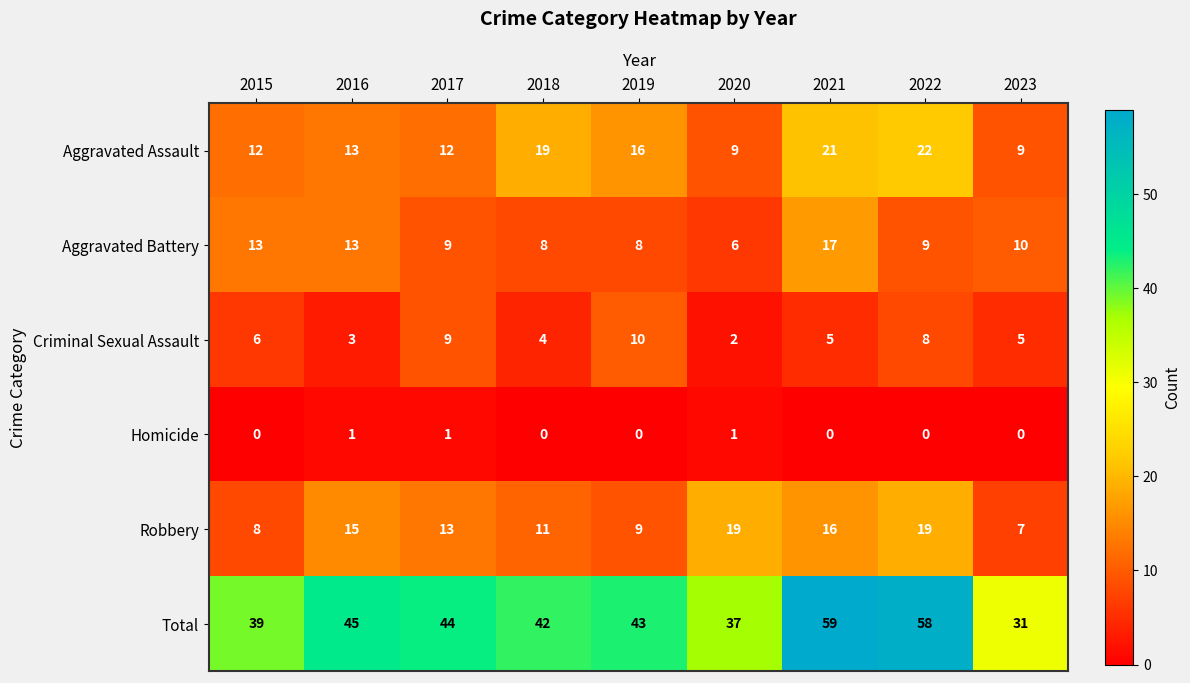

Which series has the largest range (max minus min)?

Total